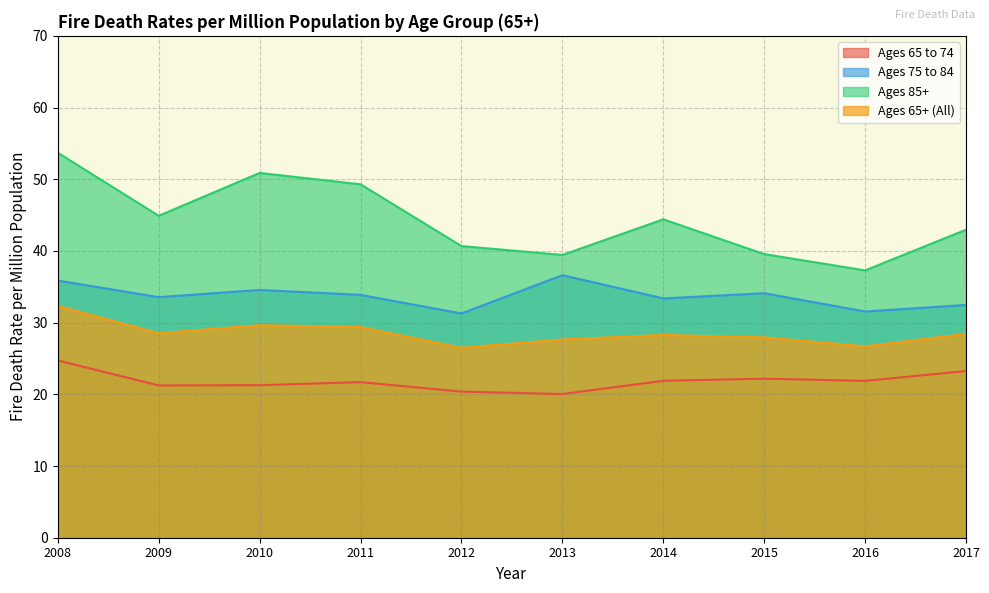

Reading left to right, list all the values displayed in this chart.

Ages 65 to 74: 24.7	21.2	21.3	21.7	20.4	20.0	21.9	22.2	21.9	23.3
Ages 75 to 84: 35.9	33.6	34.6	33.9	31.3	36.6	33.4	34.1	31.6	32.5
Ages 85+: 53.7	44.9	50.9	49.3	40.7	39.4	44.4	39.6	37.3	43.0
Ages 65+ (All): 32.3	28.5	29.6	29.4	26.5	27.6	28.3	27.9	26.7	28.4